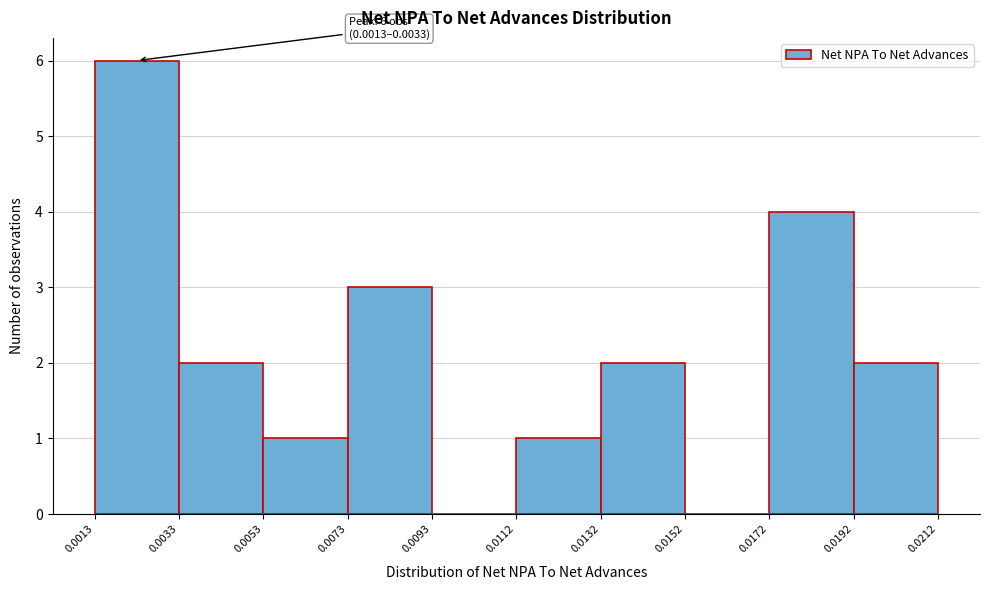

Over which range of the x-axis is the bar tallest?

0.0013 to 0.0033